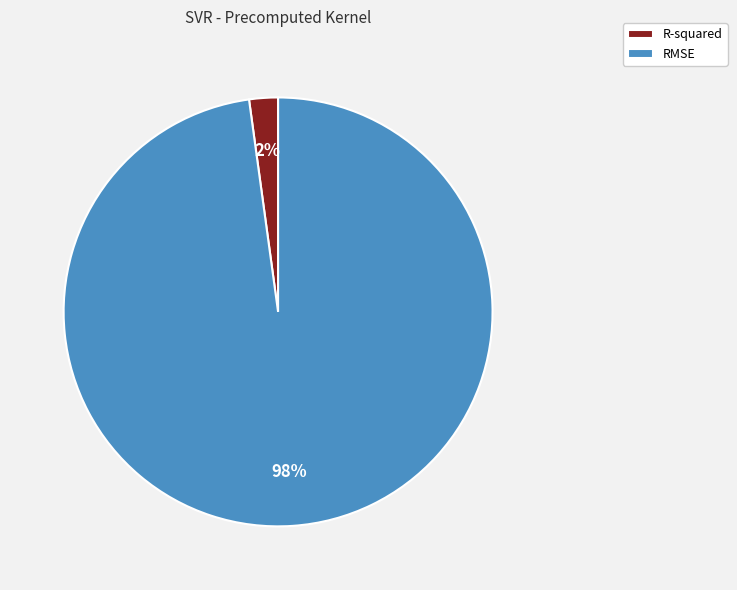

What is the majority slice?

RMSE